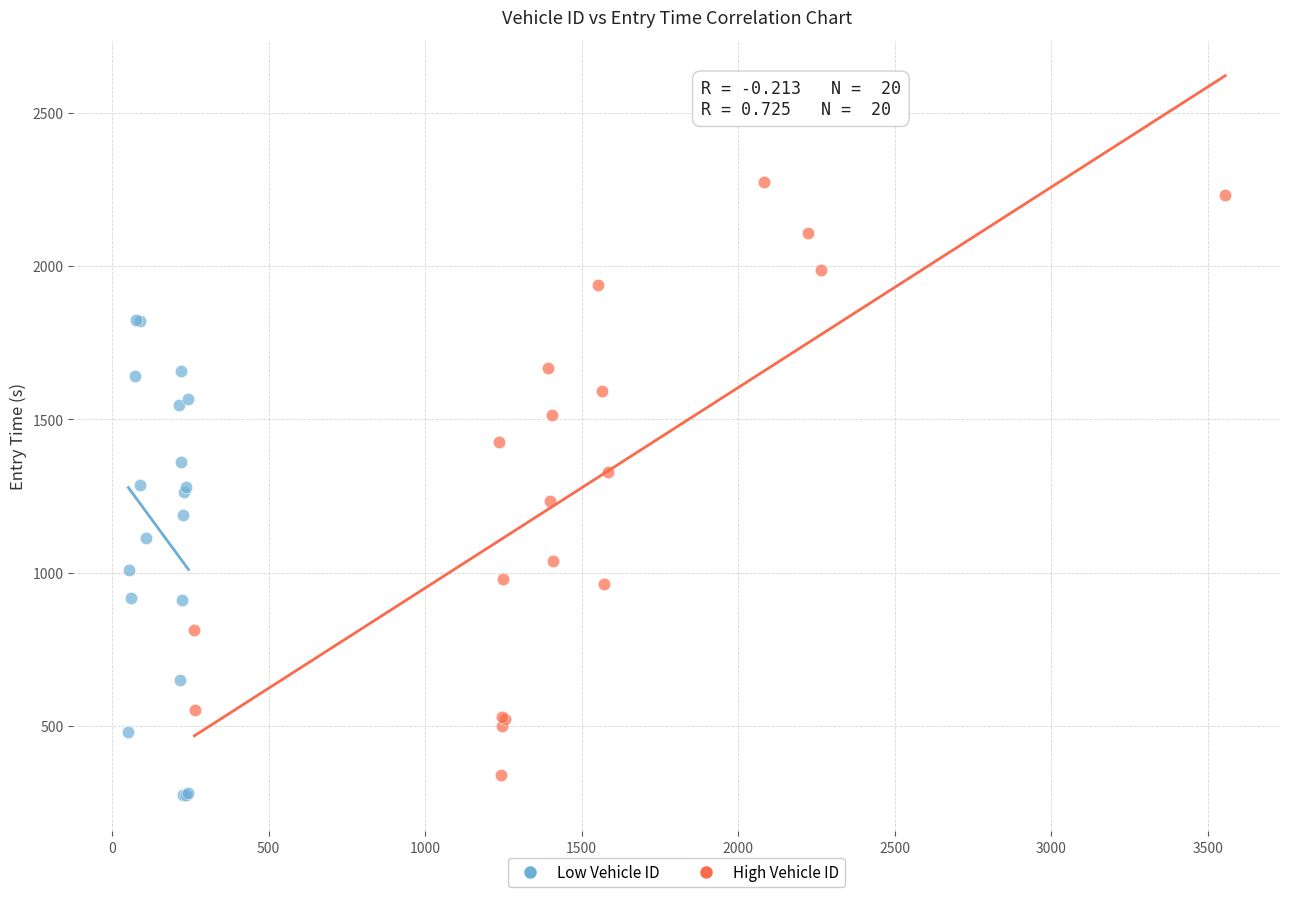

Which series has the widest spread of Y values?

High Vehicle ID